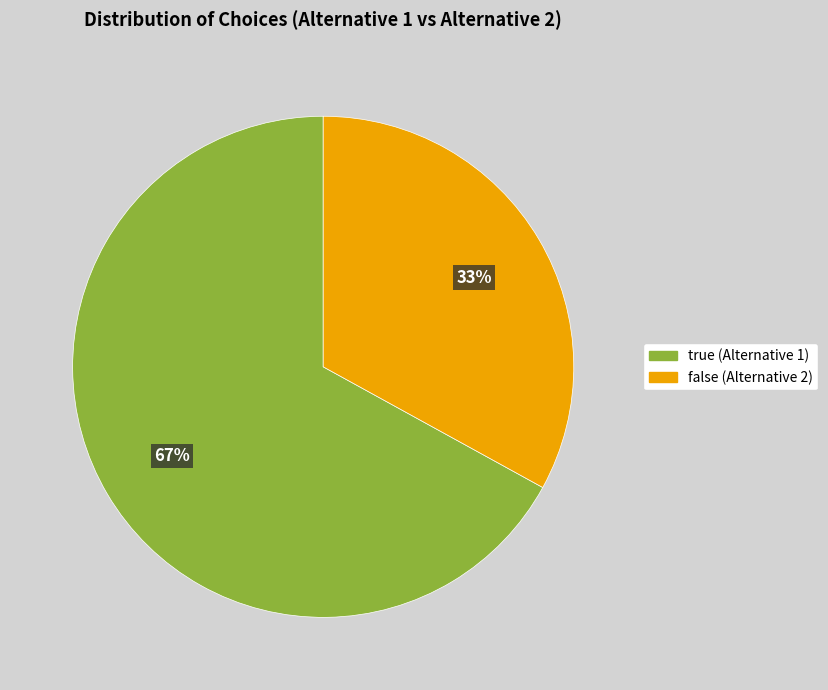

What is the largest slice in the pie chart?

true